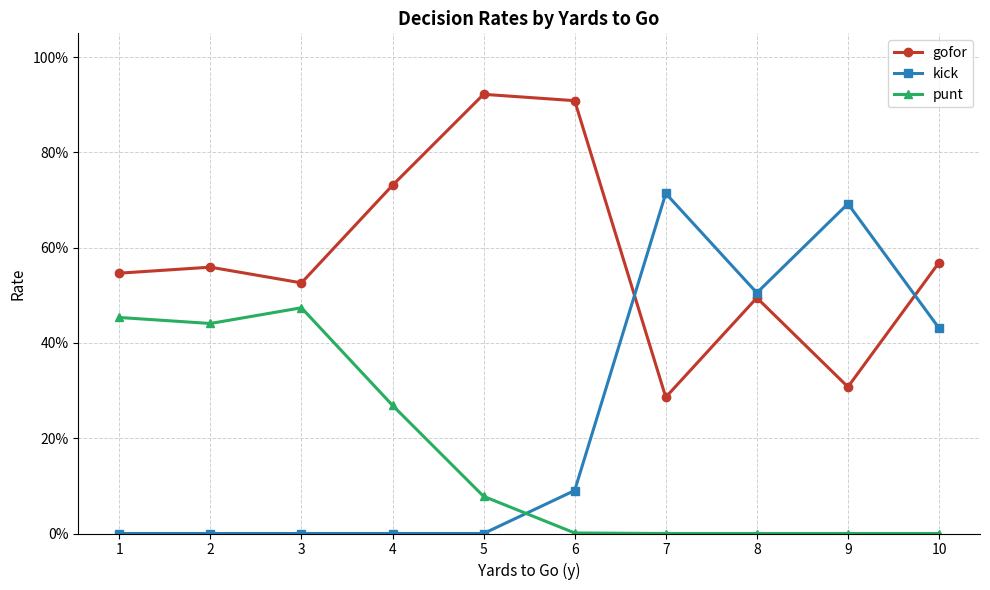

List the series in order of their overall mean, highest first.

gofor, kick, punt